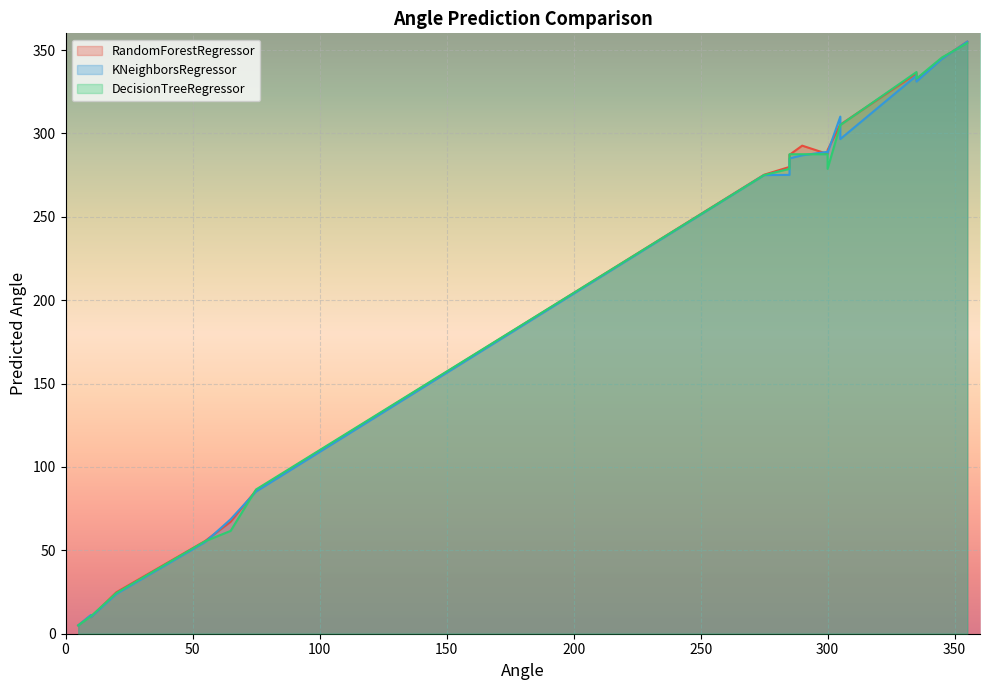

At 75, list the series in order from largest to smallest.

DecisionTreeRegressor, RandomForestRegressor, KNeighborsRegressor